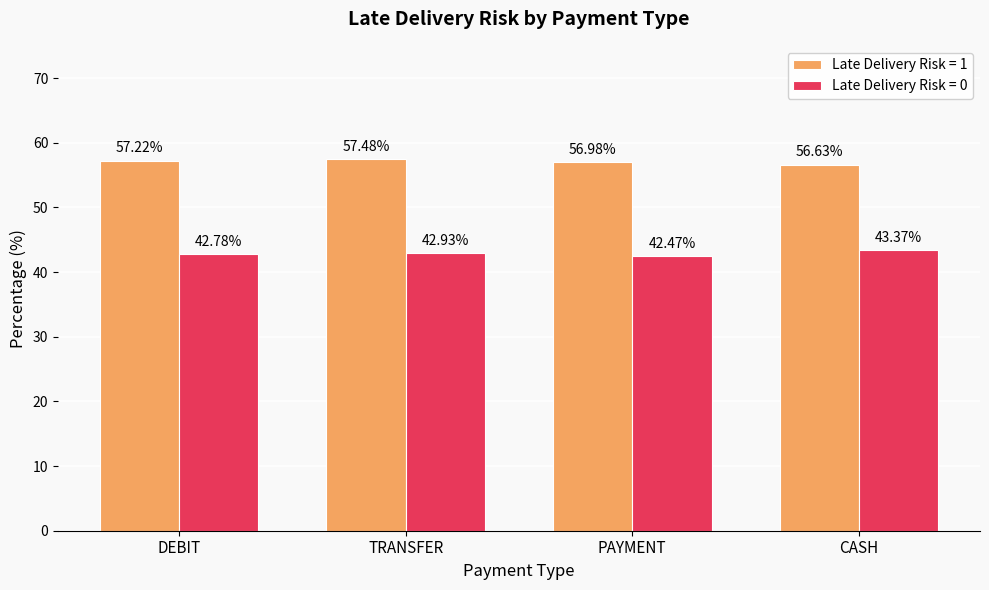

Reading left to right, extract all data points from this chart.

Late Delivery Risk = 1: DEBIT=57.2	TRANSFER=57.5	PAYMENT=57.0	CASH=56.6
Late Delivery Risk = 0: DEBIT=42.8	TRANSFER=42.9	PAYMENT=42.5	CASH=43.4